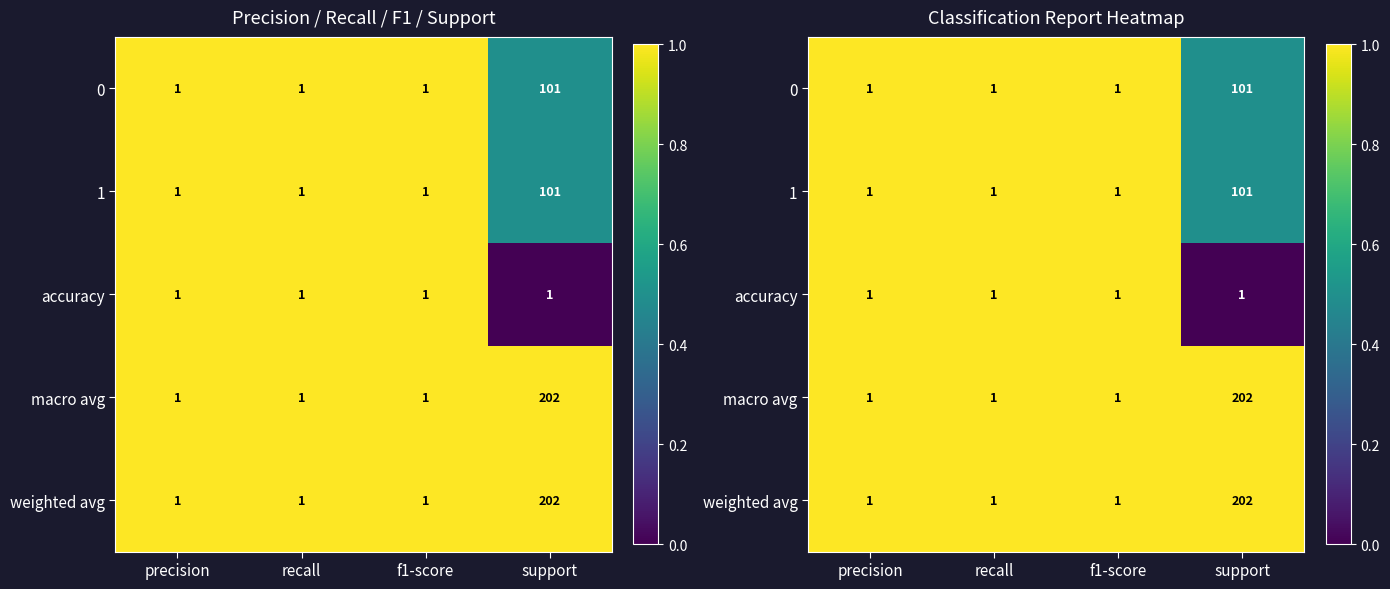

The accuracy series shows 0.5 at recall. True or false?

False